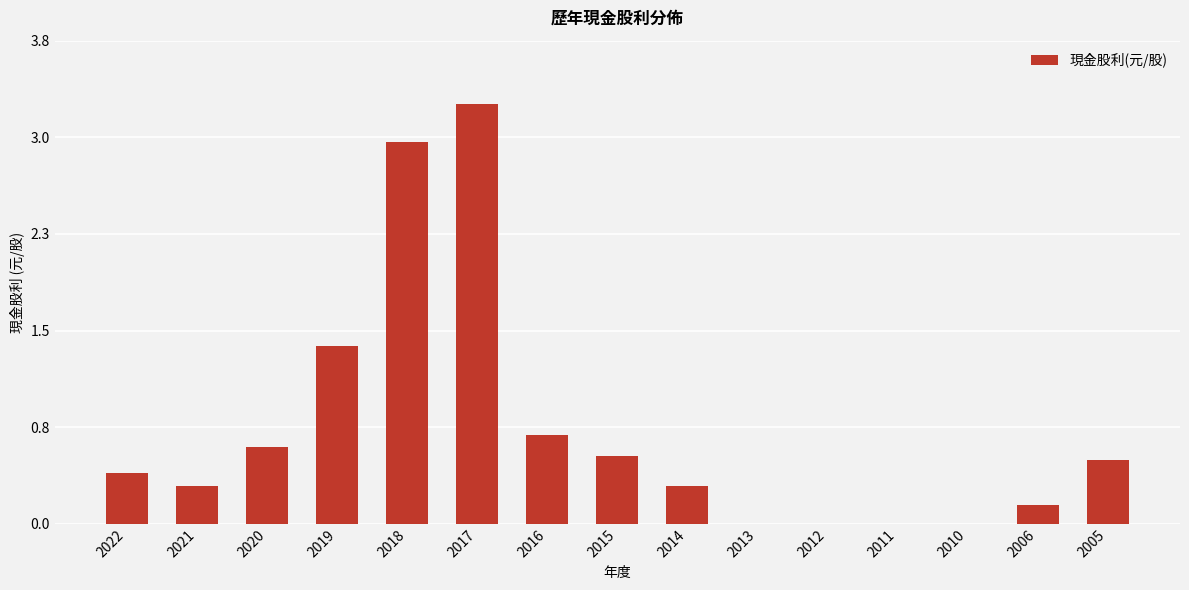

The value at 2013 is -1.0. True or false?

False